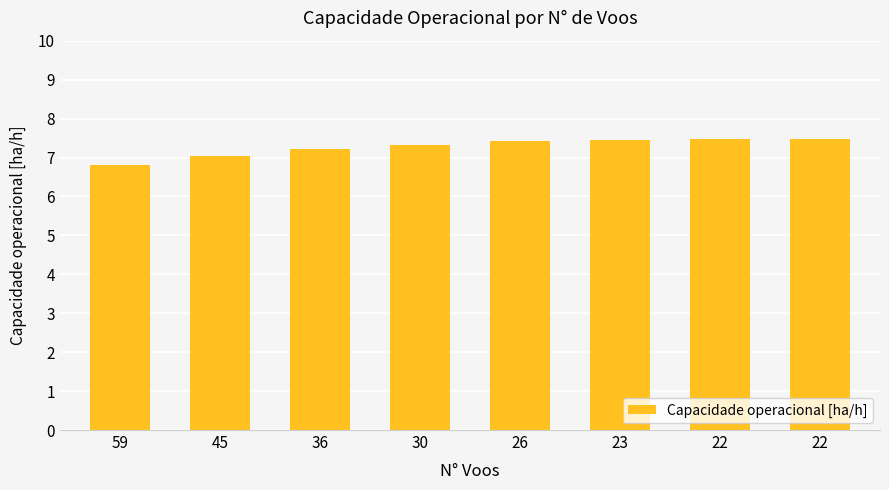

How many categories are shown in the chart?

8